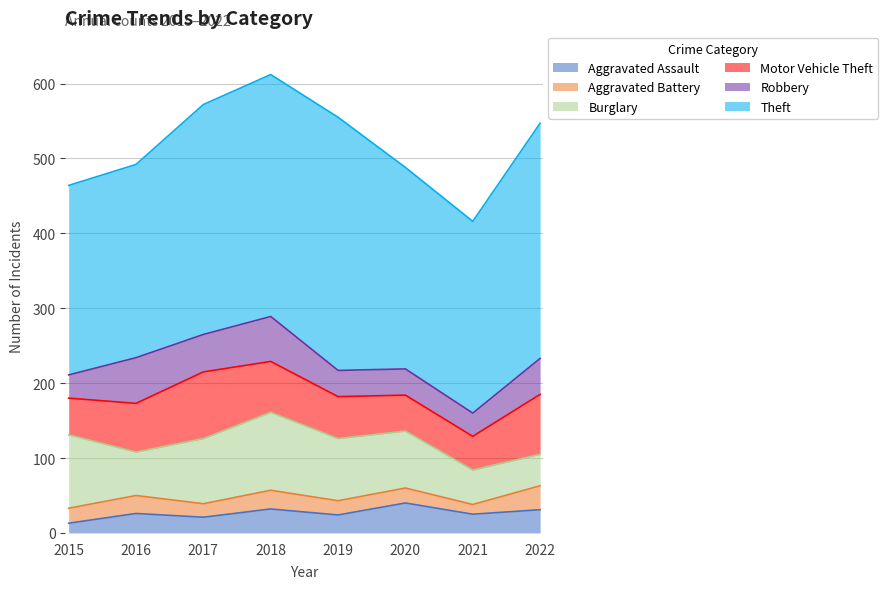

Which series has the widest spread of values?

Theft